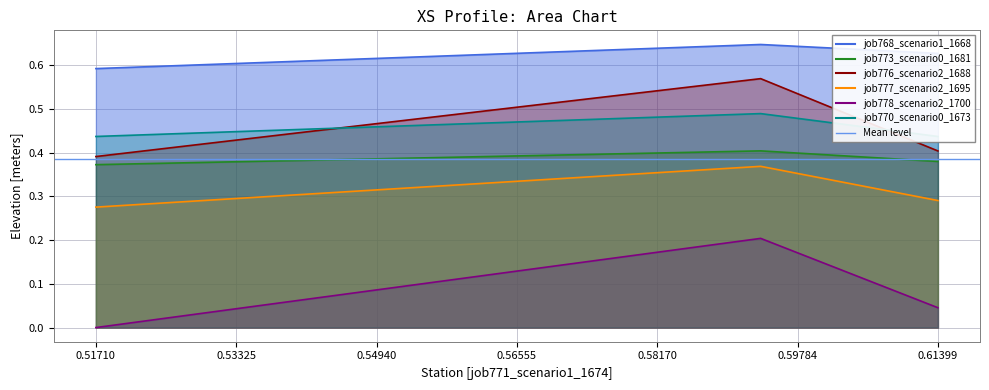

What is the sum of all job768_scenario1_1668 values?

1.9